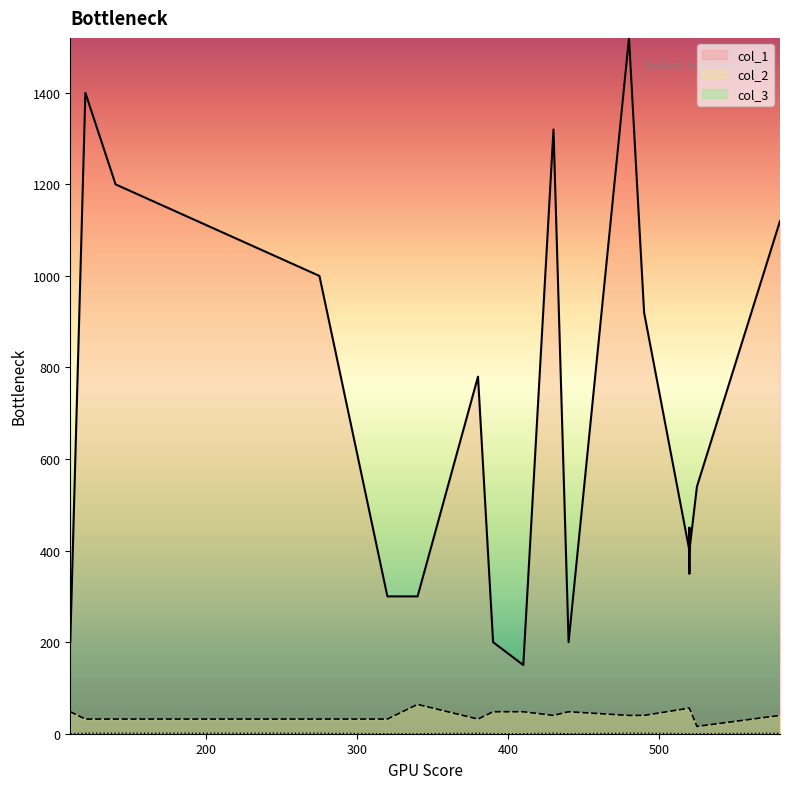

How many col_2 values are between 32 and 56?

18